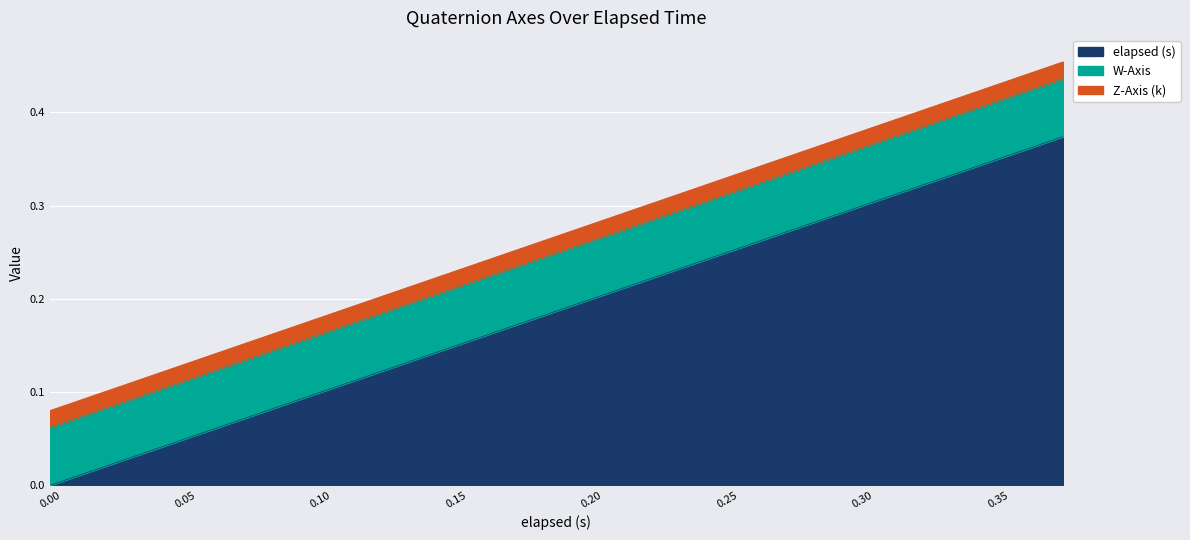

At how many categories does at least one series exceed 0?

20